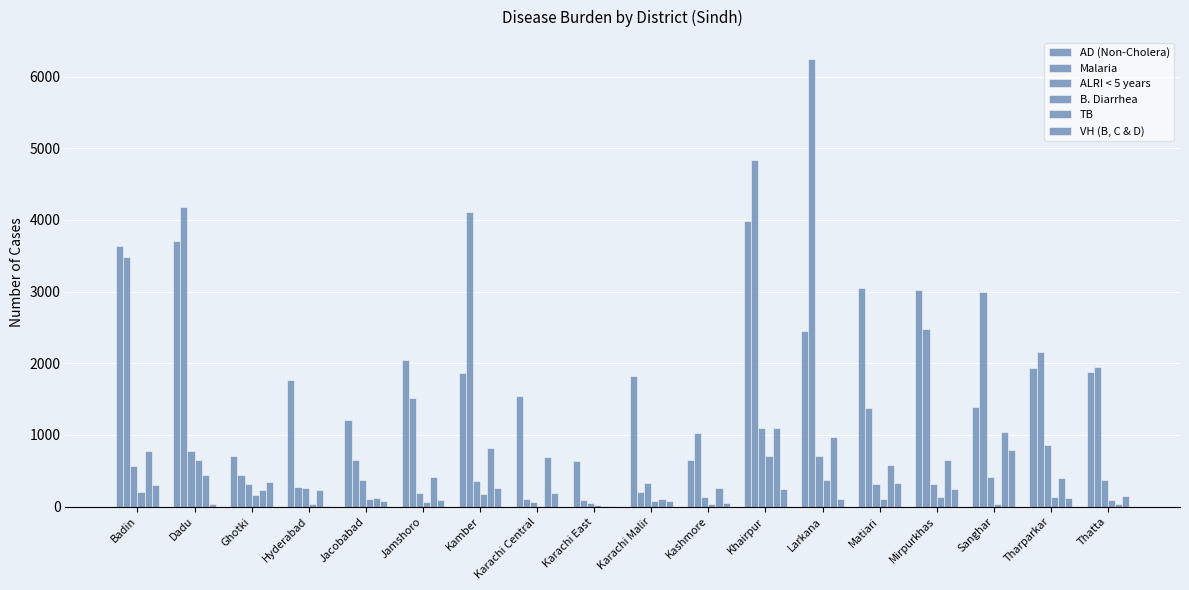

Are the bars grouped side by side (vs. stacked)?

Yes